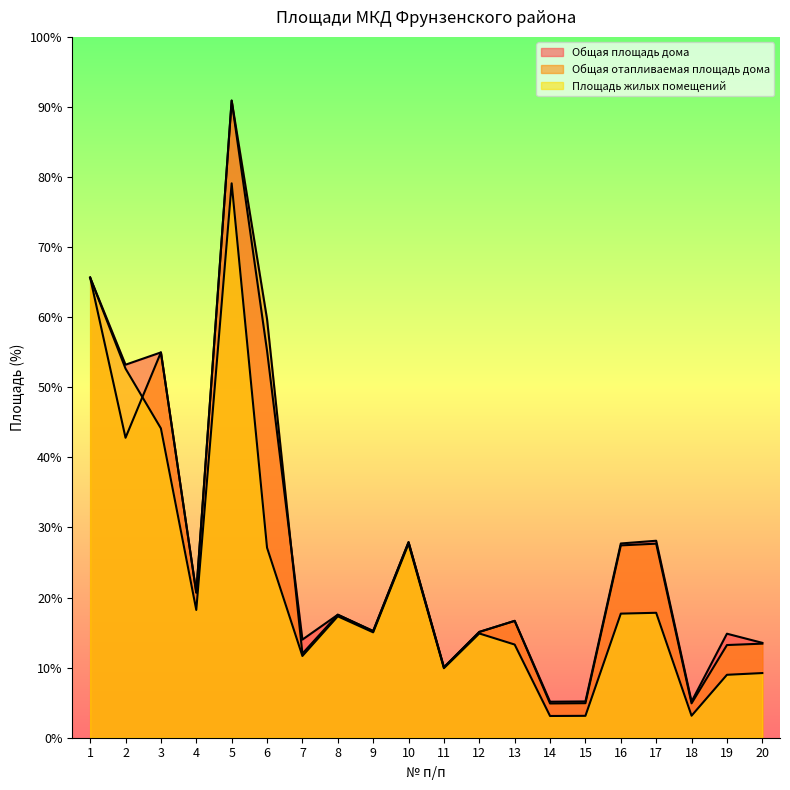

True or false: Площадь жилых помещений and Общая площадь дома cross at least once.

False